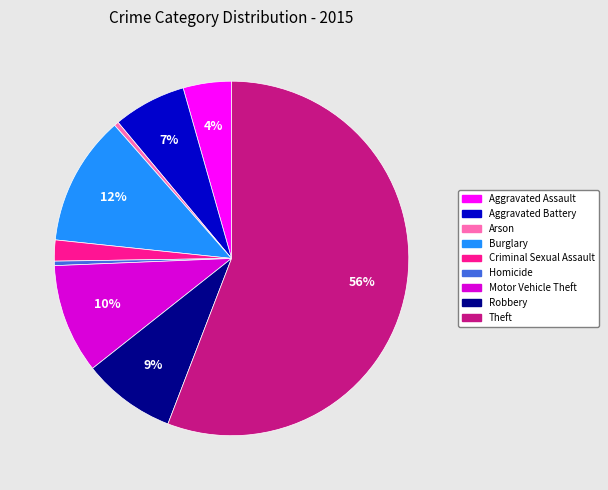

To the nearest percent, what is the combined percentage of Aggravated Battery and Homicide?

7%